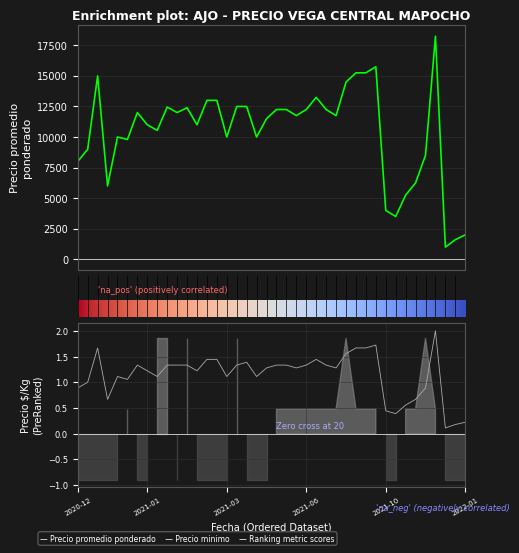

How many distinct data groups are displayed?

3